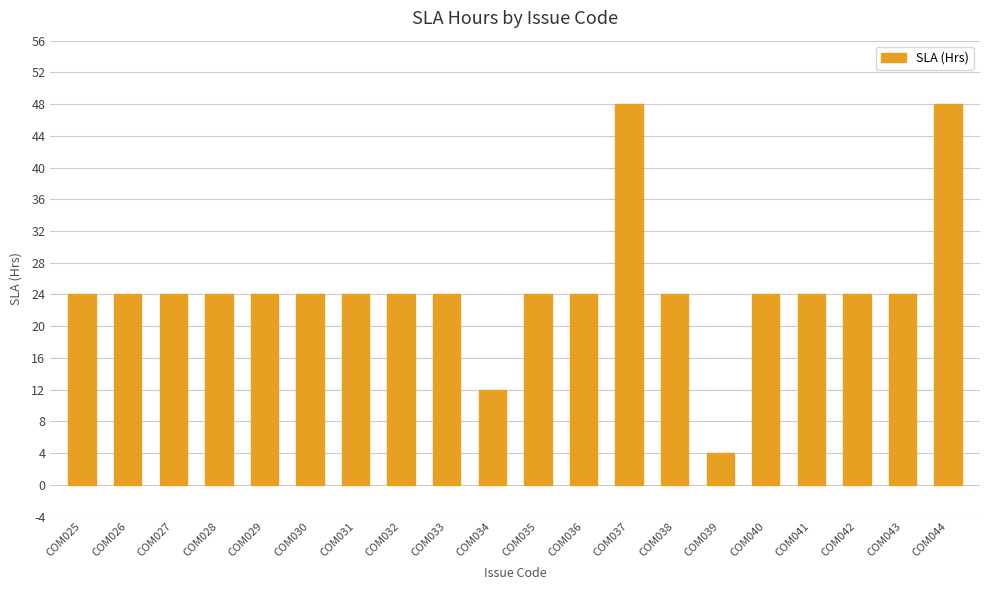

What is the value of the 16th bar from the left?

24